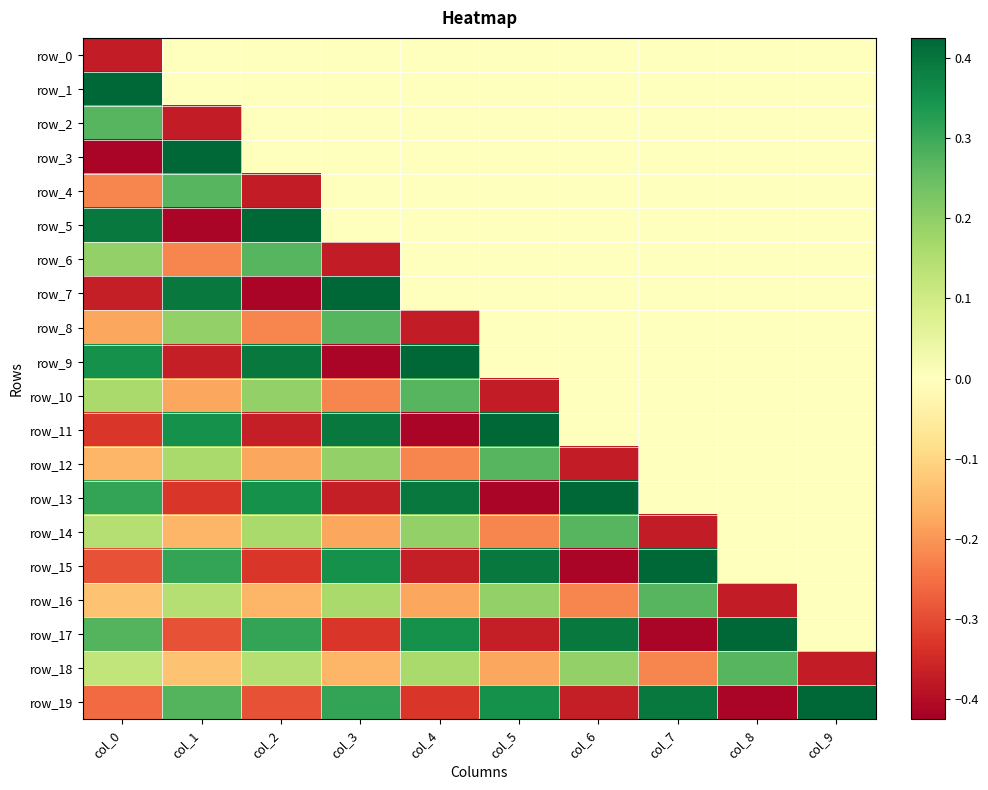

What is the highest value of the row_6 series?

0.3